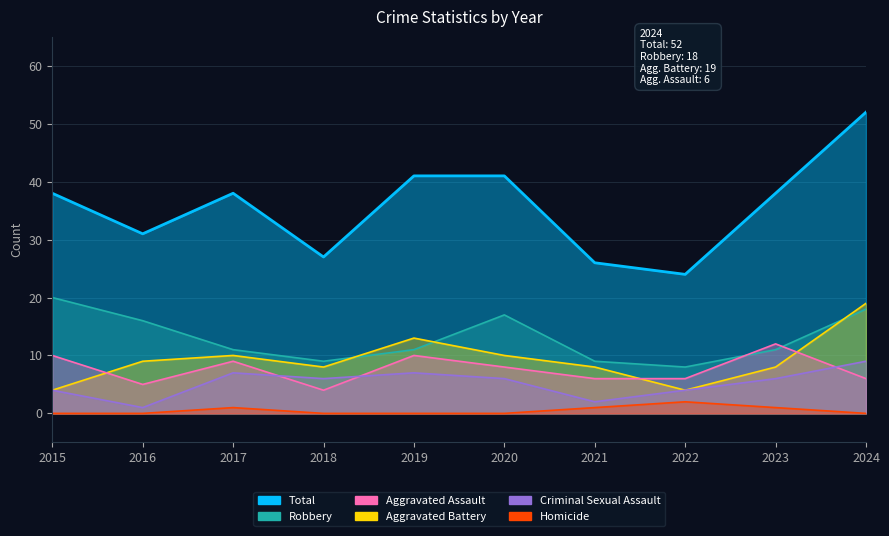

Which series has the widest spread of values?

Total